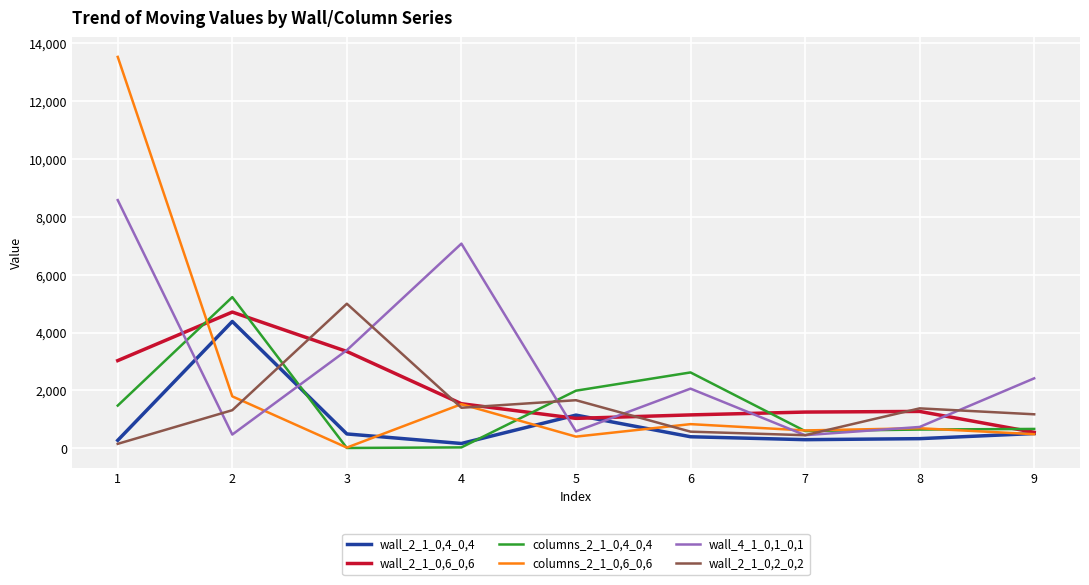

Where do wall_2_1_0,6_0,6 and wall_2_1_0,4_0,4 first cross each other?

4 and 5